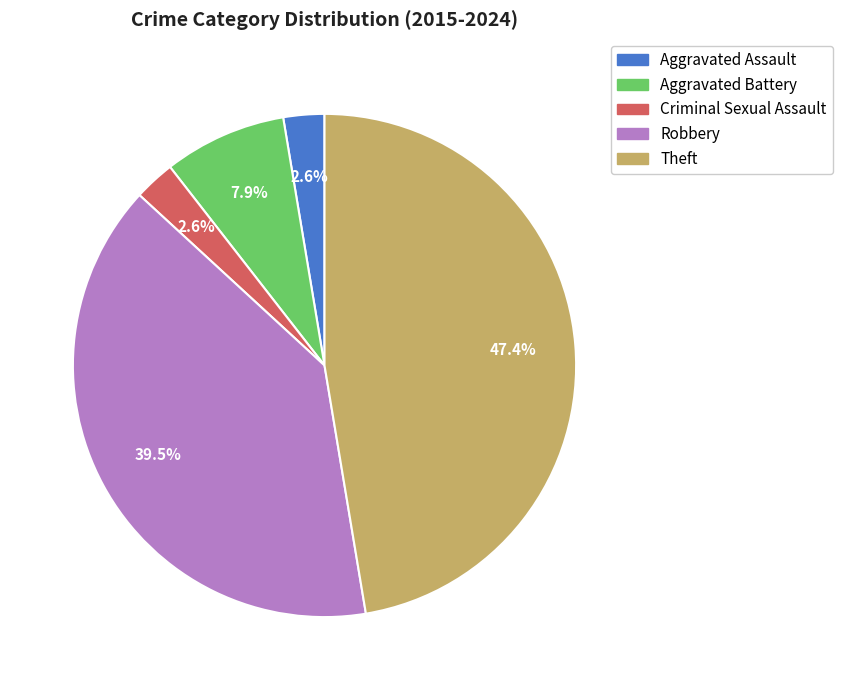

To the nearest percent, what is the difference between the largest and smallest slice percentages?

45%